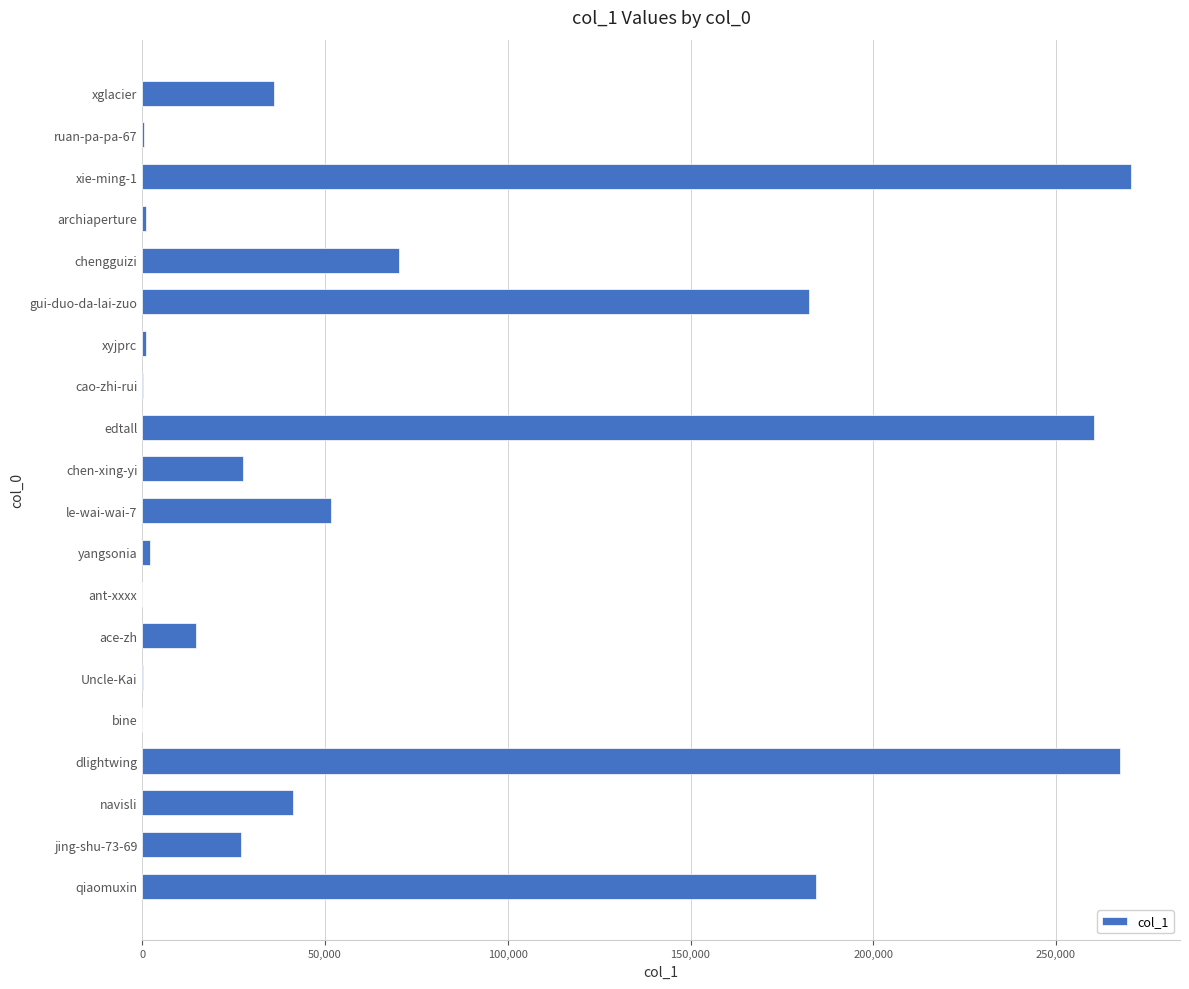

What is the sum of all values?

1438201